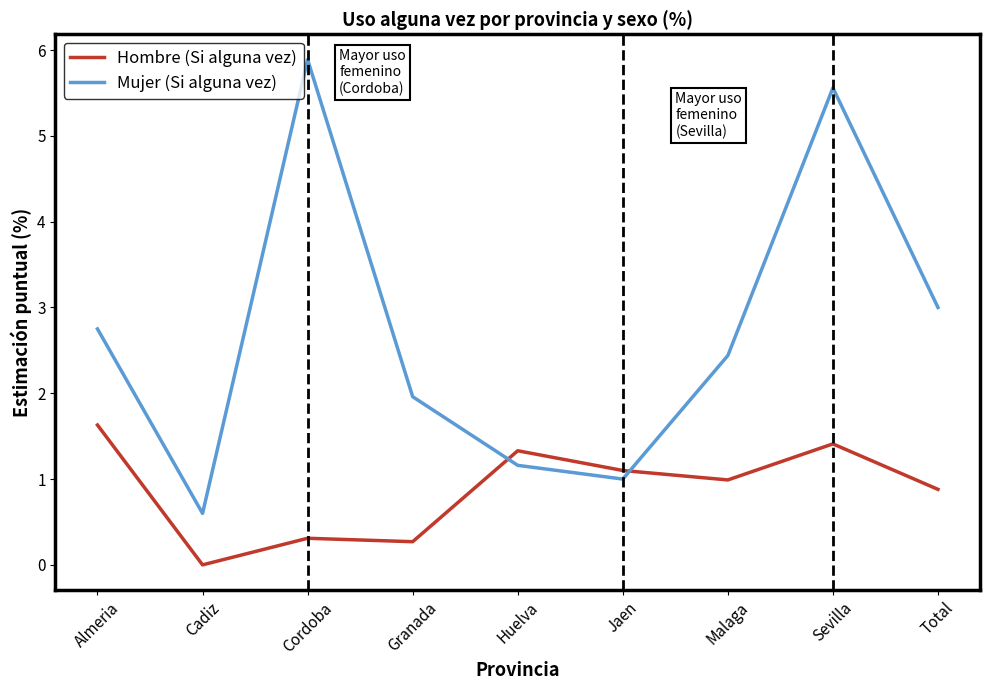

At which category is the sum across all series the highest?

Sevilla